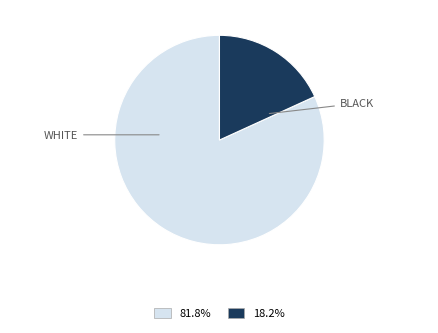

Between BLACK and WHITE, which is larger?

WHITE